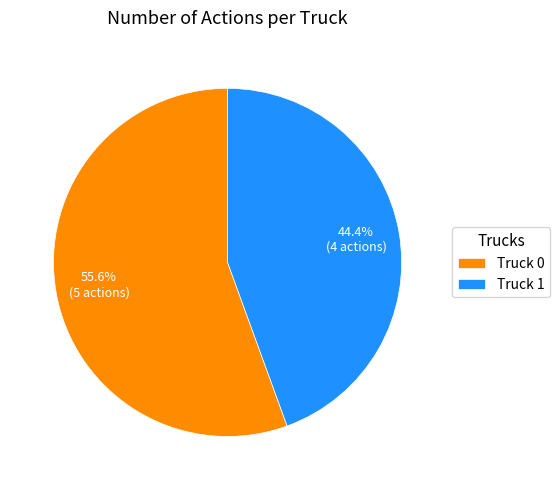

Which slice is the smallest?

Truck 1